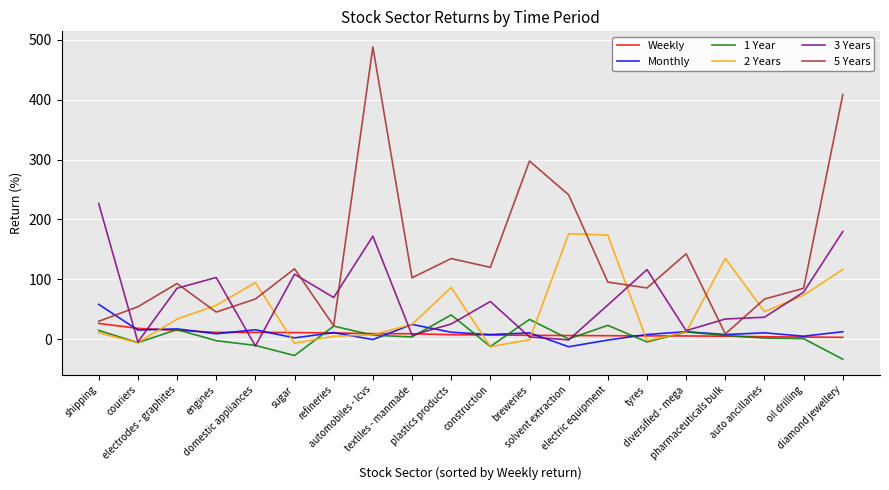

What is the minimum value for 1 Year?

-33.2